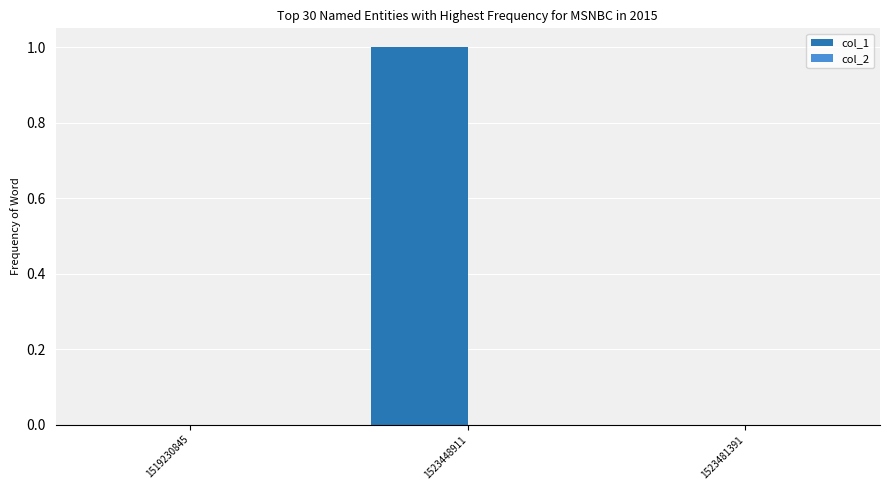

At which category does the chart reach its peak across all series?

1523448911